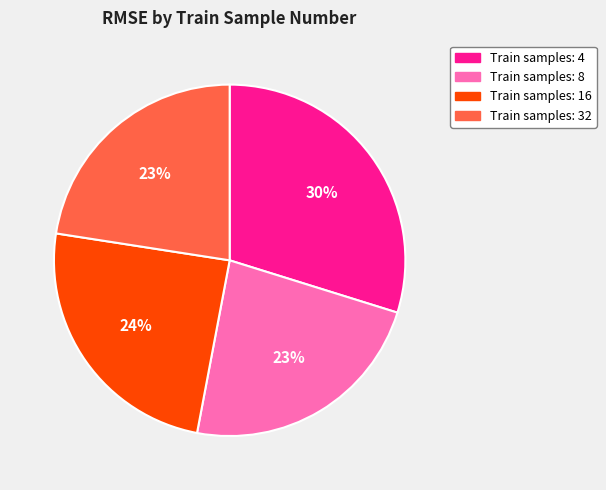

To the nearest percent, what percentage of the pie is Train samples: 8?

23%